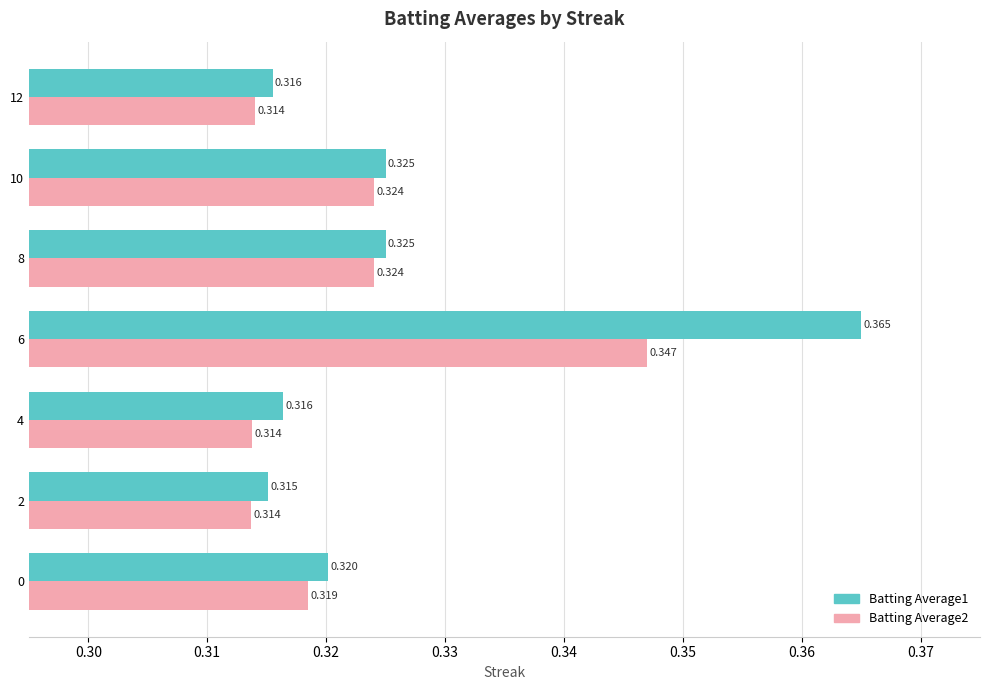

Count the number of categories in the chart.

7